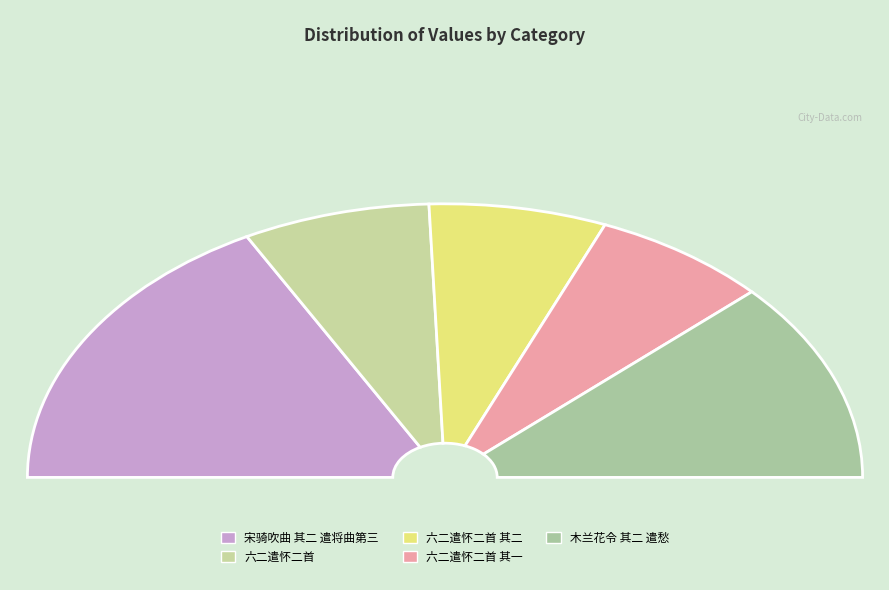

How many segments does this pie chart have?

5